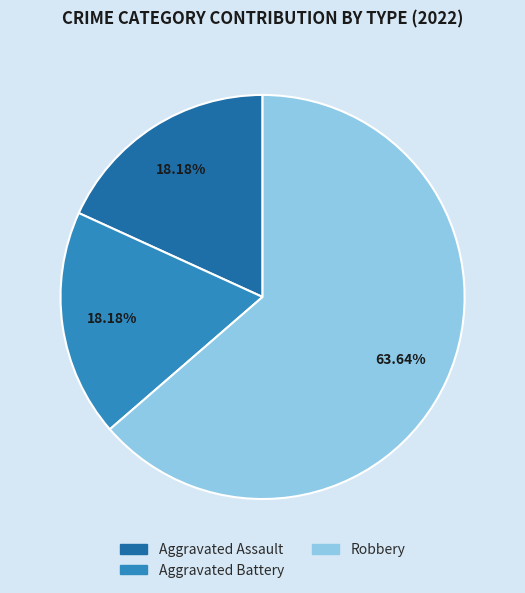

Is it true that Aggravated Battery is 9% of the pie?

False